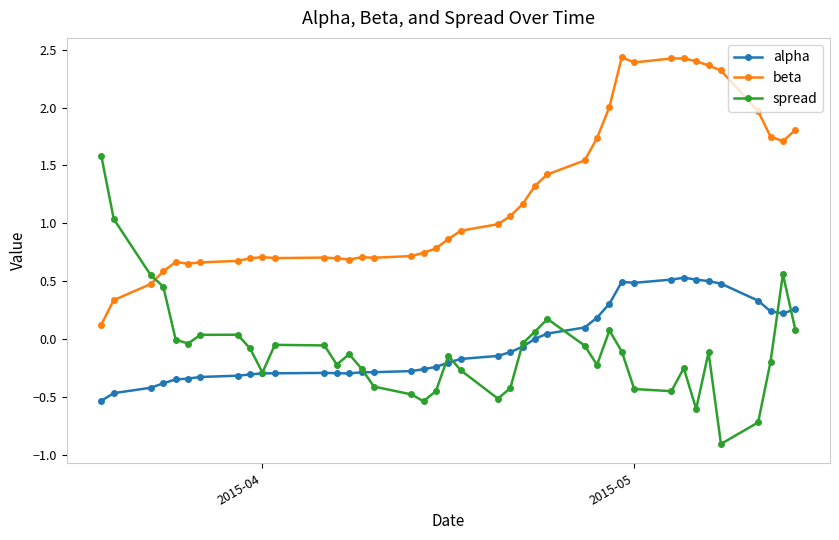

How many distinct data groups are displayed?

3